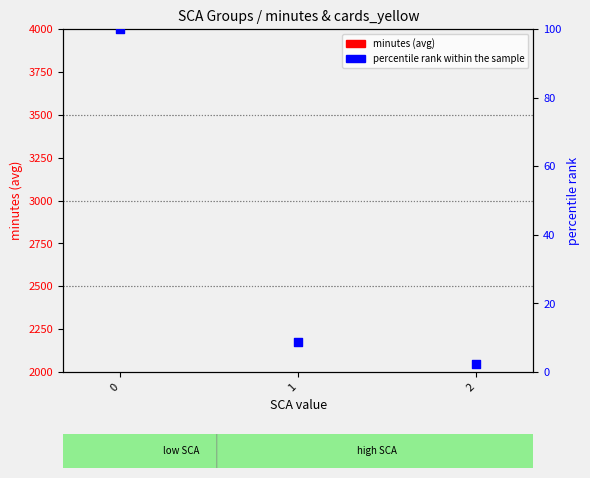

What are all the series names shown in the legend?

minutes (avg), percentile rank within the sample